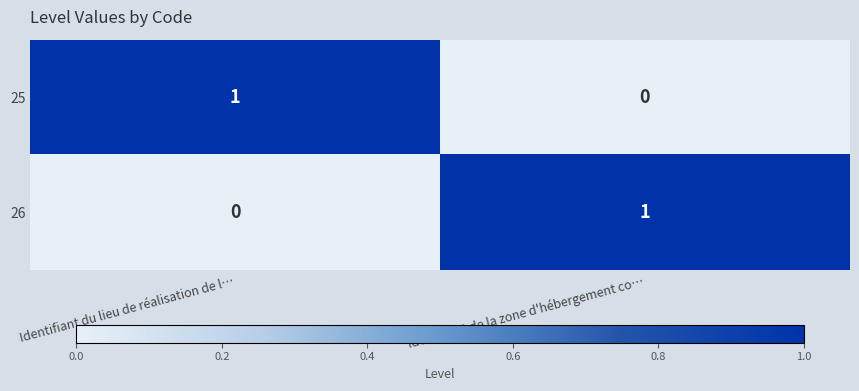

List the labels in order of 25 value, smallest first.

Identifiant de la zone d'hébergement co…, Identifiant du lieu de réalisation de l…